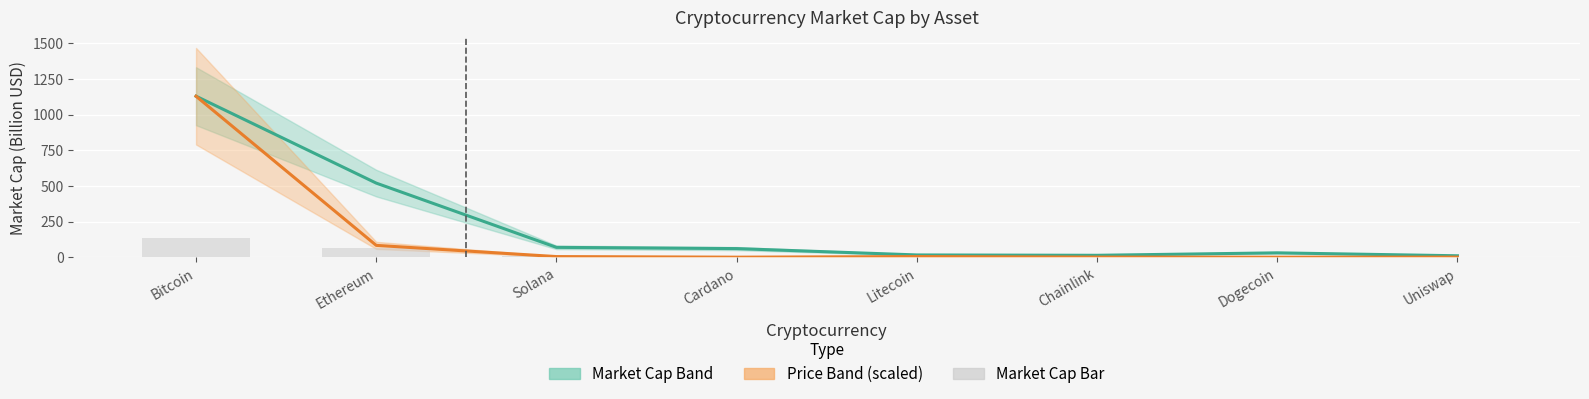

Count the number of categories in the chart.

8